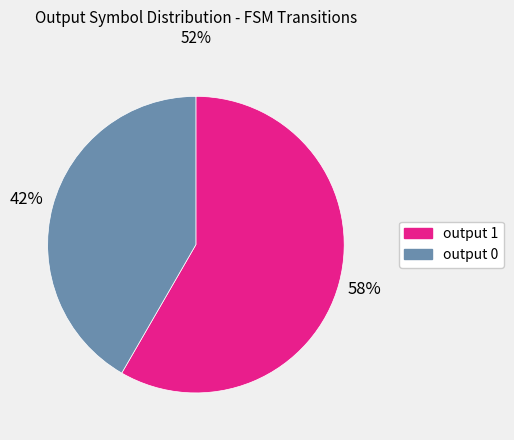

Combined, do output 0 and output 1 account for over 50%?

Yes